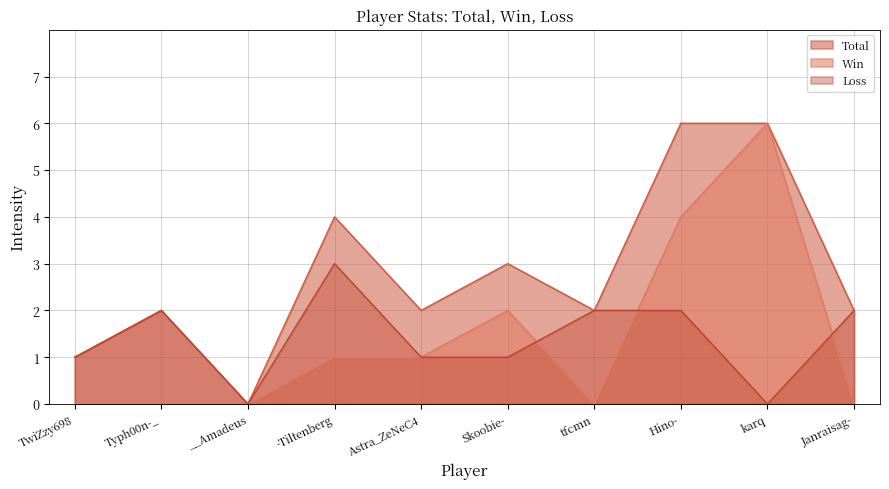

At which label does Total first exceed 2?

-Tiltenberg